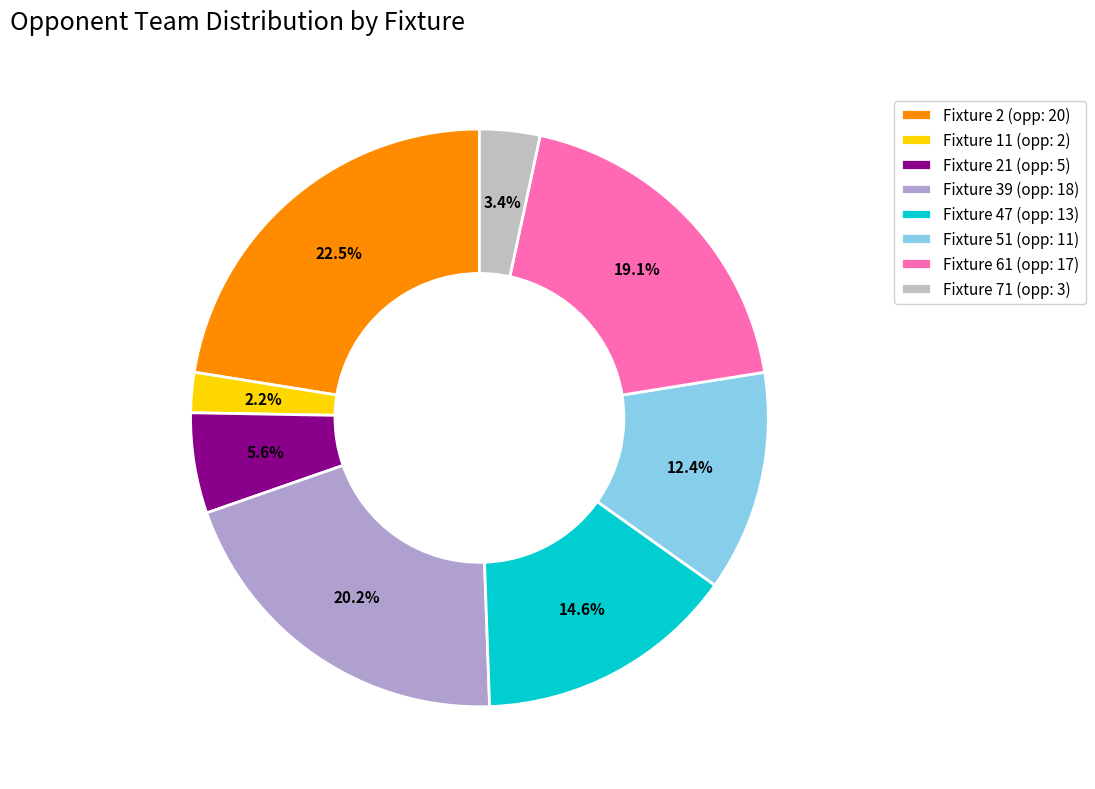

How many segments does this pie chart have?

8